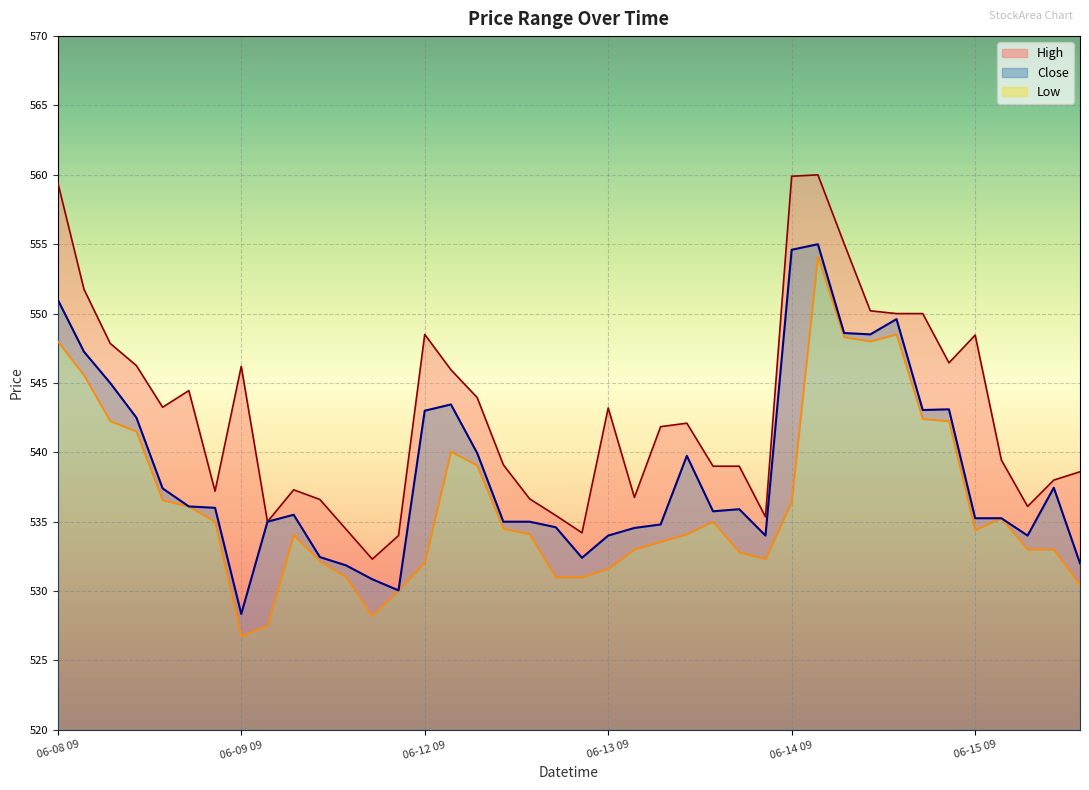

Rank the series by their average value, from highest to lowest.

High, Close, Low